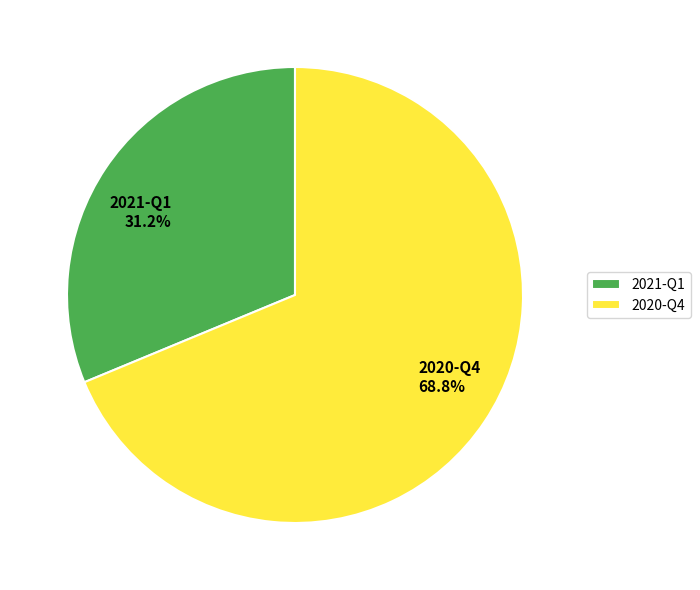

Is it true that 2020-Q4 is 69% of the pie?

True